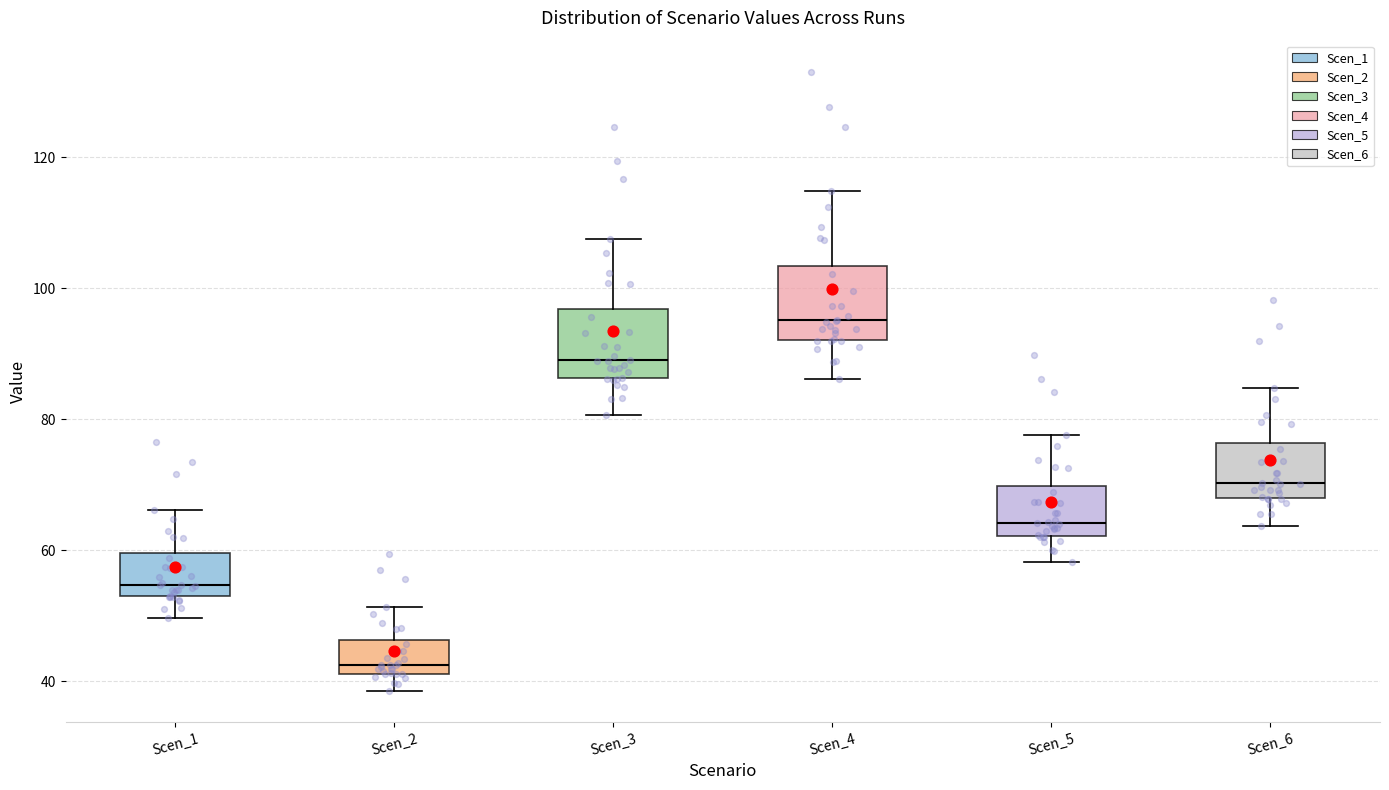

Reading left to right, transcribe this box plot: for each box, give where its median line is, the range the box spans, and where its two whiskers end, as read against the y-axis. The values are not printed on the chart, so give them approximately, as read against the axis.

Scen_1: median 54 (just above the box's lower edge), box 54 to 60, whiskers 50 to 66
Scen_2: median 42 (just above the box's lower edge), box 42 to 46, whiskers 38 to 52
Scen_3: median 90, box 86 to 96, whiskers 80 to 108
Scen_4: median 96, box 92 to 104, whiskers 86 to 114
Scen_5: median 64, box 62 to 70, whiskers 58 to 78
Scen_6: median 70, box 68 to 76, whiskers 64 to 84